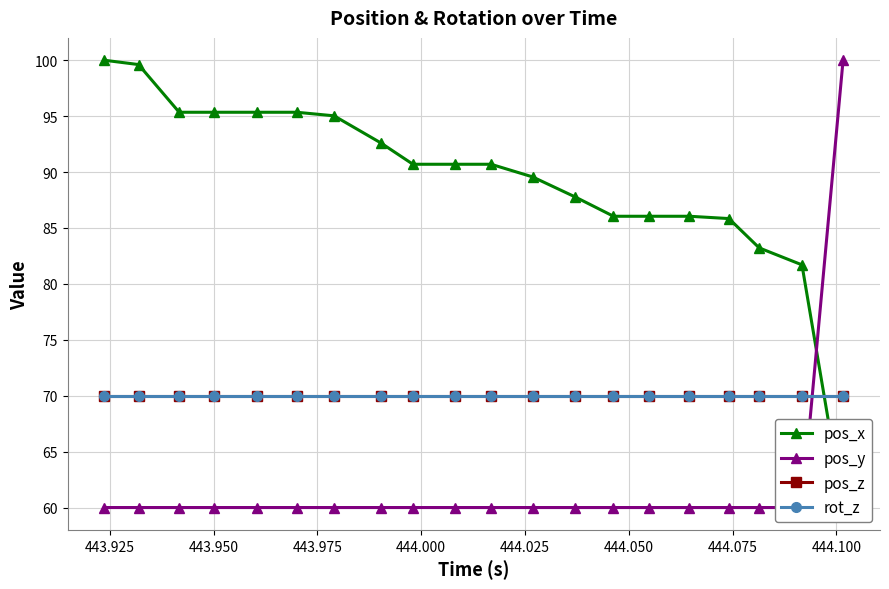

The value of pos_z at 14 is 109.1. True or false?

False